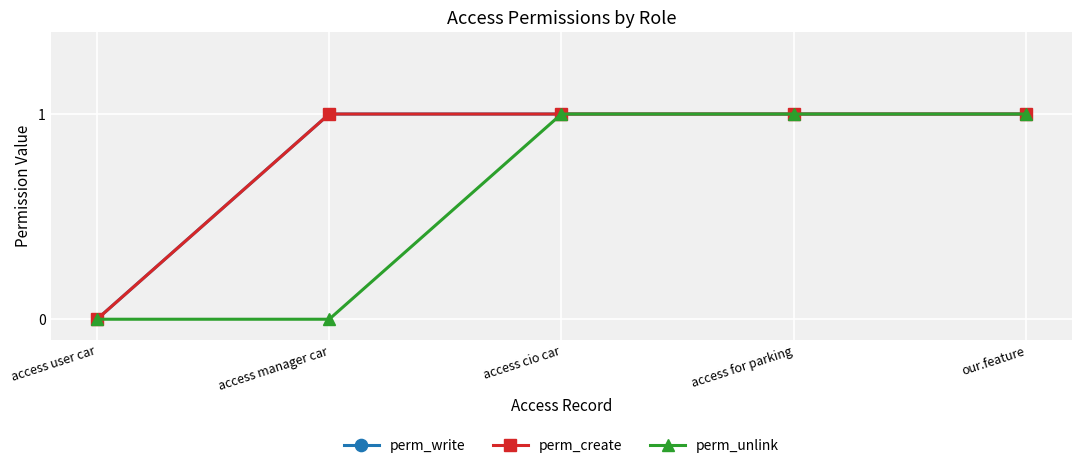

Is it true that perm_unlink equals 0 at access user car?

True